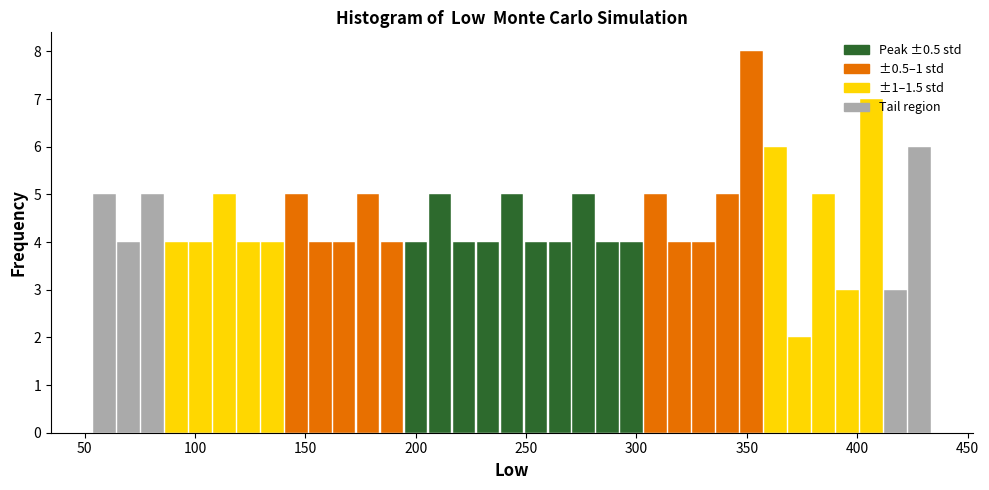

Read against the x-axis, roughly where is the centre of the tallest bar?

350